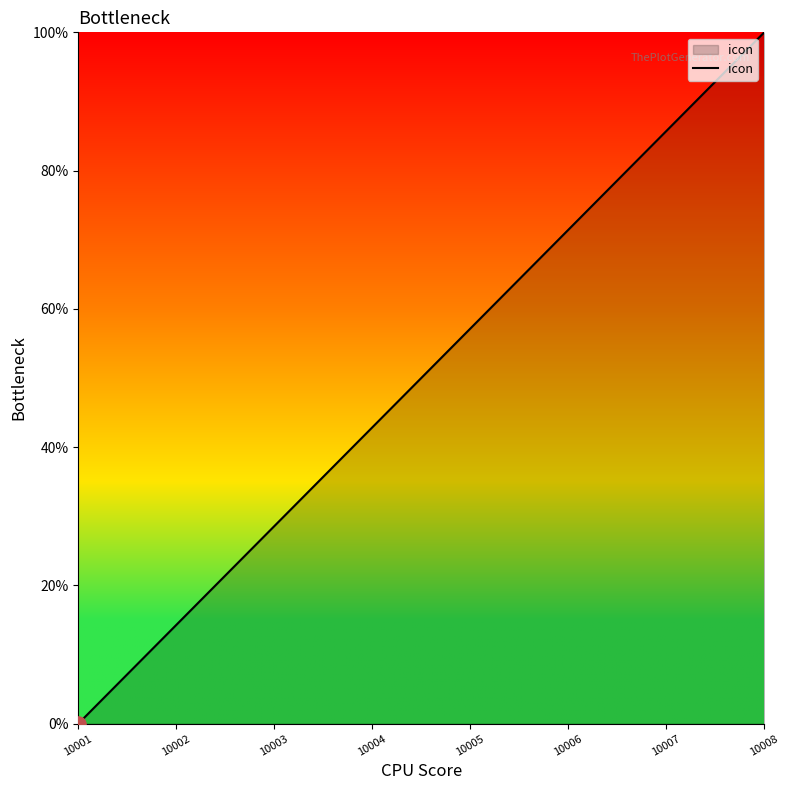

Approximately how many times larger is the value at 10002 compared to 10006?

0.2